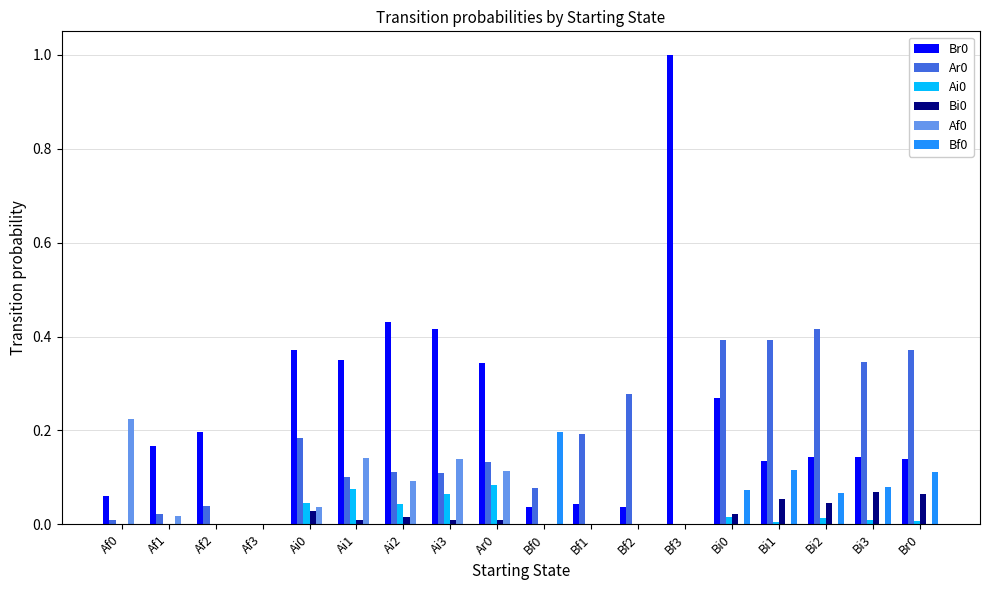

Are the bars grouped side by side (vs. stacked)?

Yes